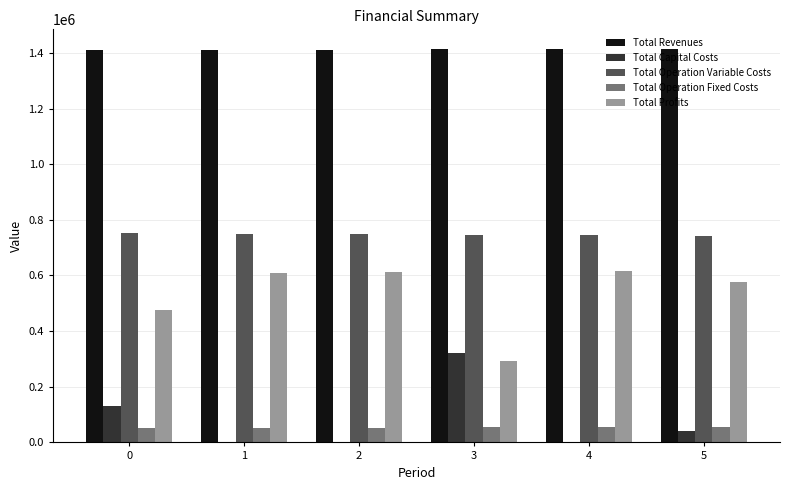

What is the highest value of the Total Operation Fixed Costs series?

54797.3